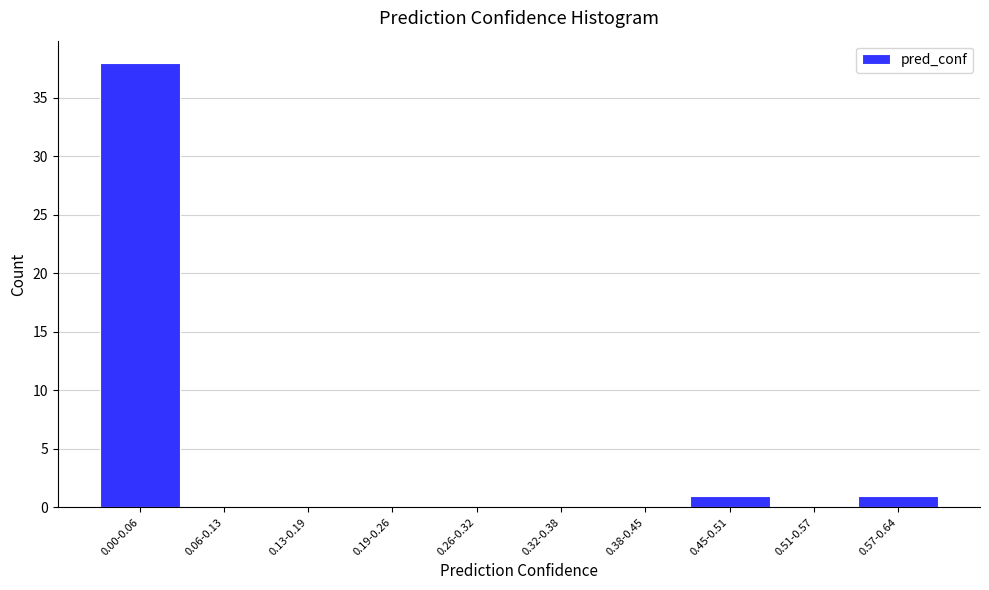

Reading right to left, extract all data points from this chart.

0.57-0.64=1	0.51-0.57=0	0.45-0.51=1	0.38-0.45=0	0.32-0.38=0	0.26-0.32=0	0.19-0.26=0	0.13-0.19=0	0.06-0.13=0	0.00-0.06=38